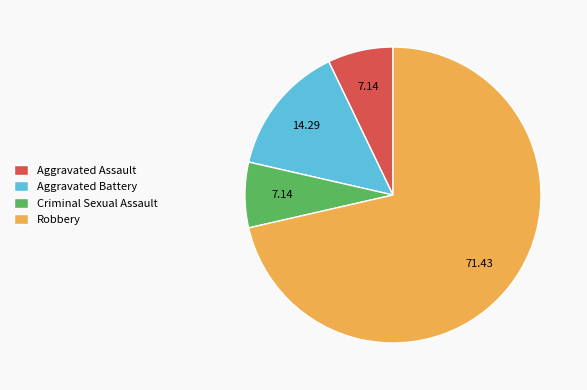

How many slices are in this pie chart?

4